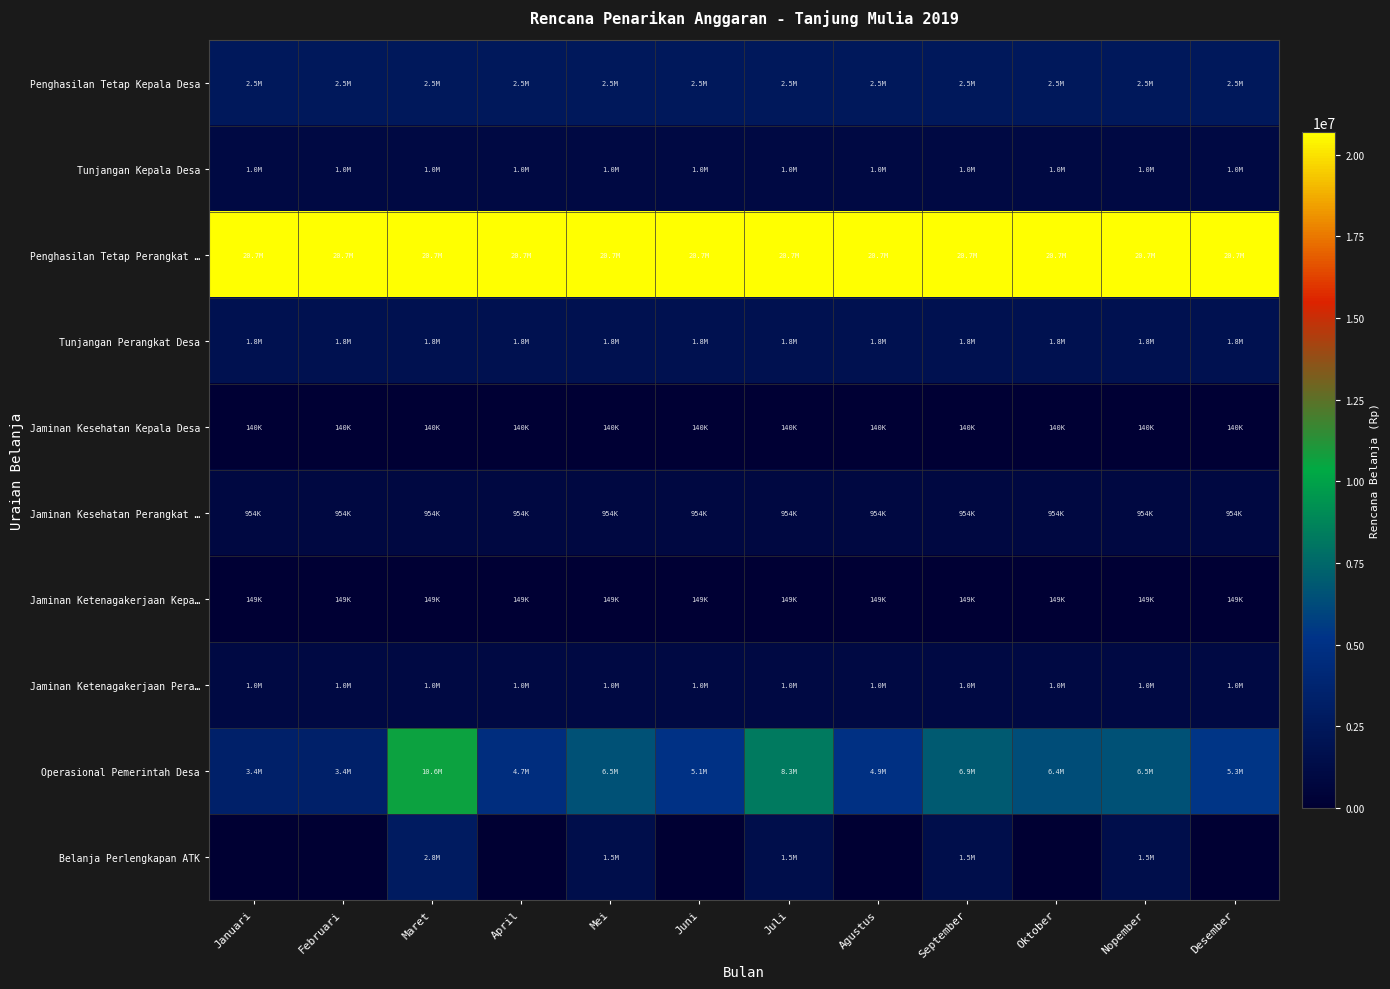

What is the maximum value shown in the chart?

20700000